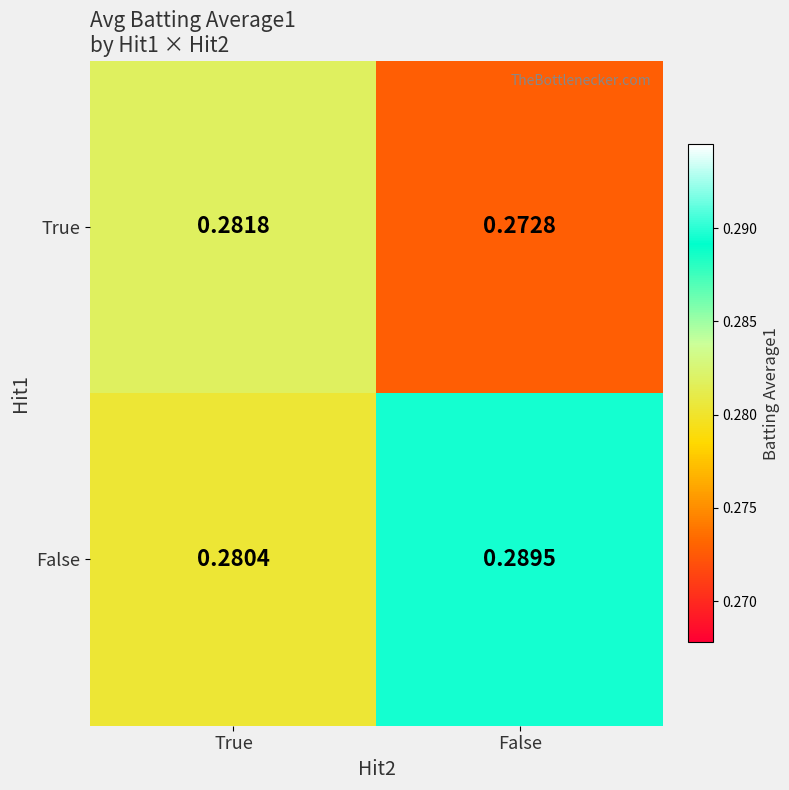

Which series has the largest total across all categories?

False